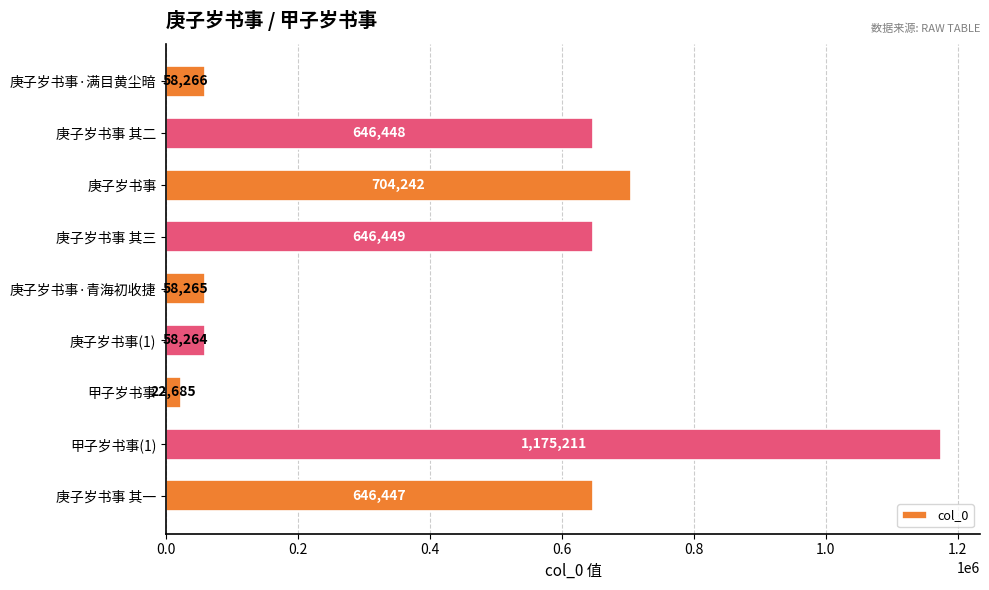

What is the label of the 7th bar from the bottom?

庚子岁书事